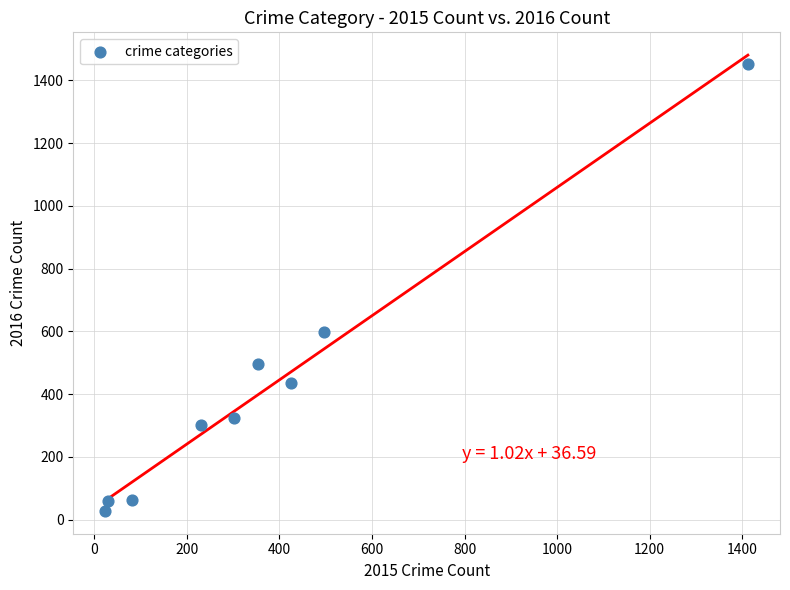

What Y value in the scatter plot is closest to 739?

598